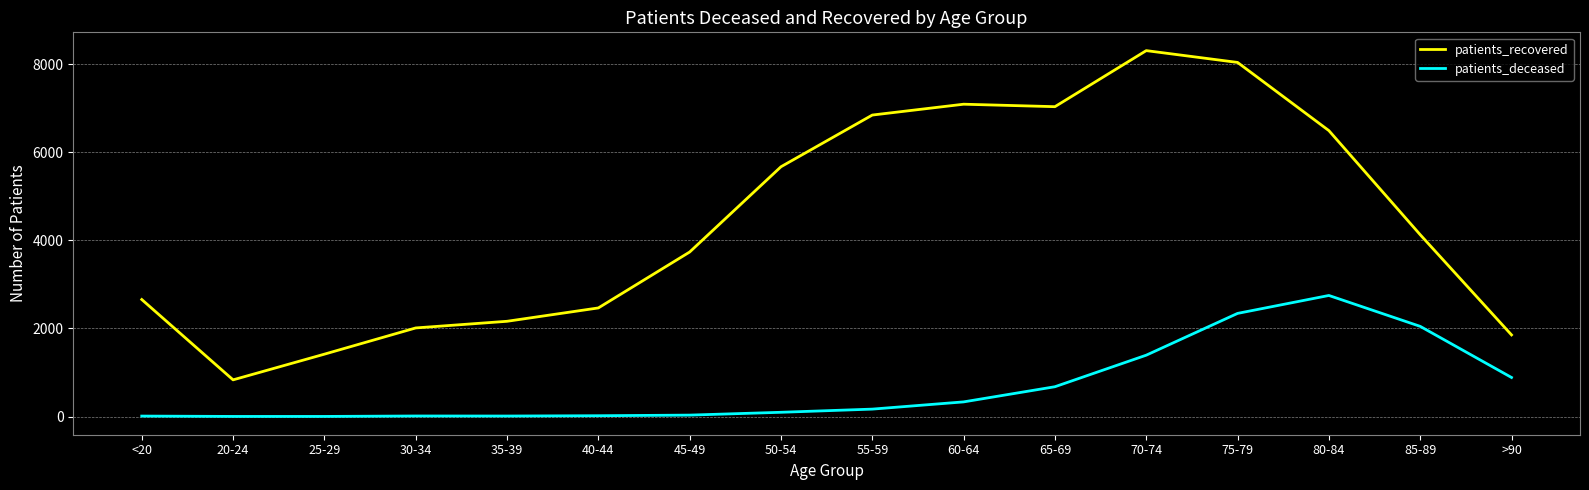

At 70-74, list the series in order from smallest to largest.

patients_deceased, patients_recovered